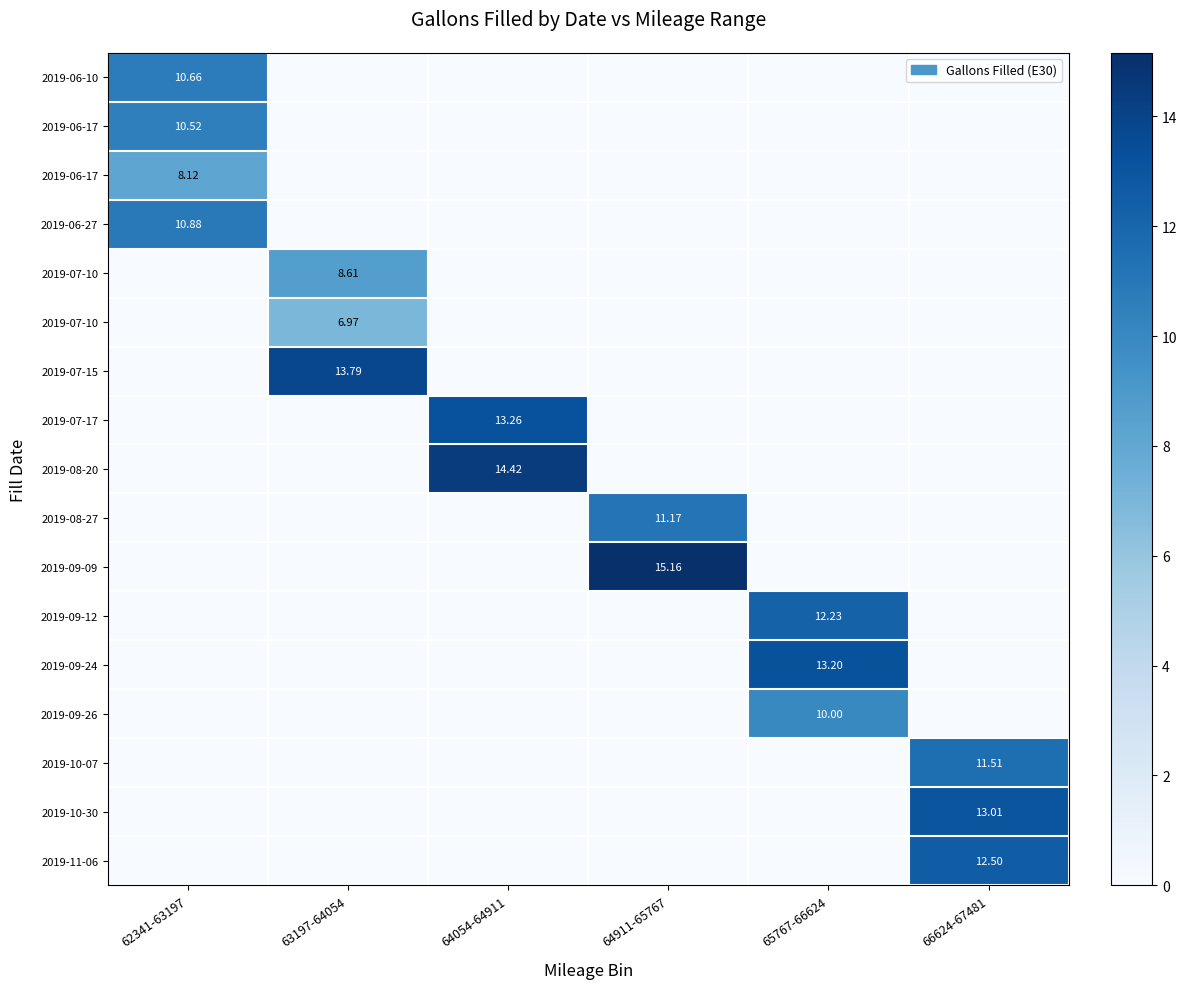

At which category is the sum across all series the highest?

62341-63197